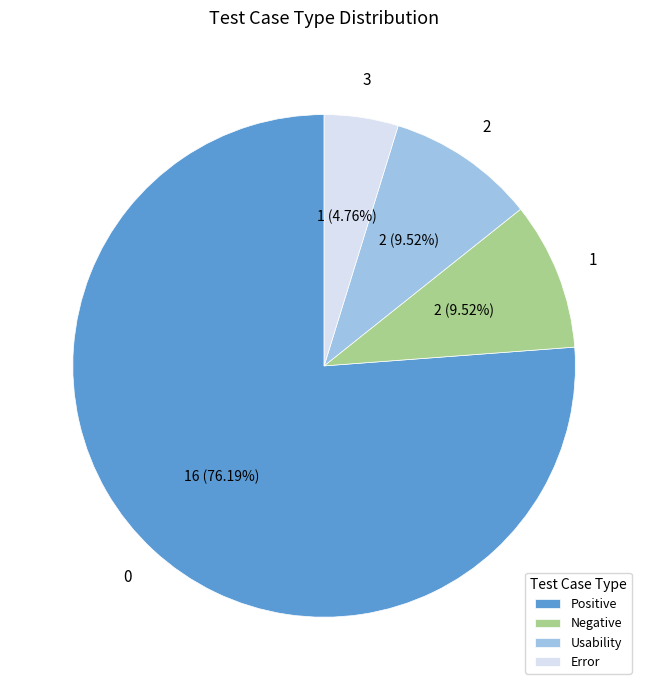

Which has a higher value, Error or Usability?

Usability